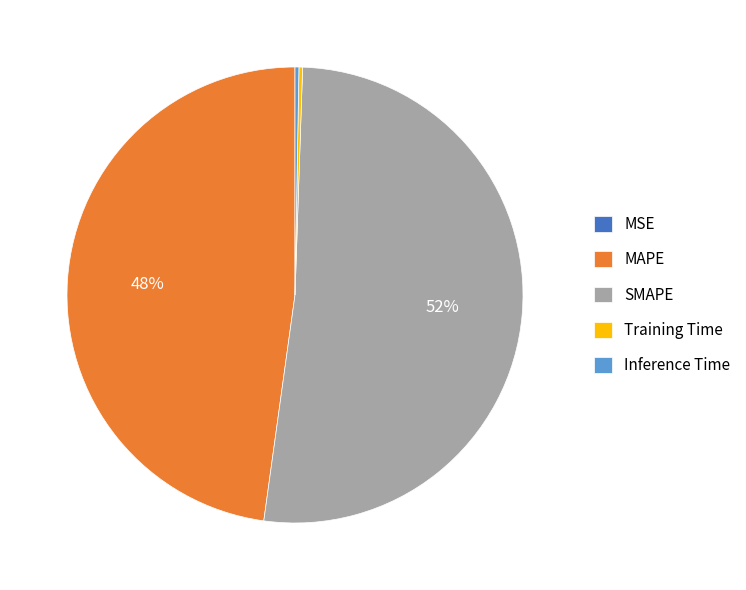

Between SMAPE and MAPE, which is larger?

SMAPE